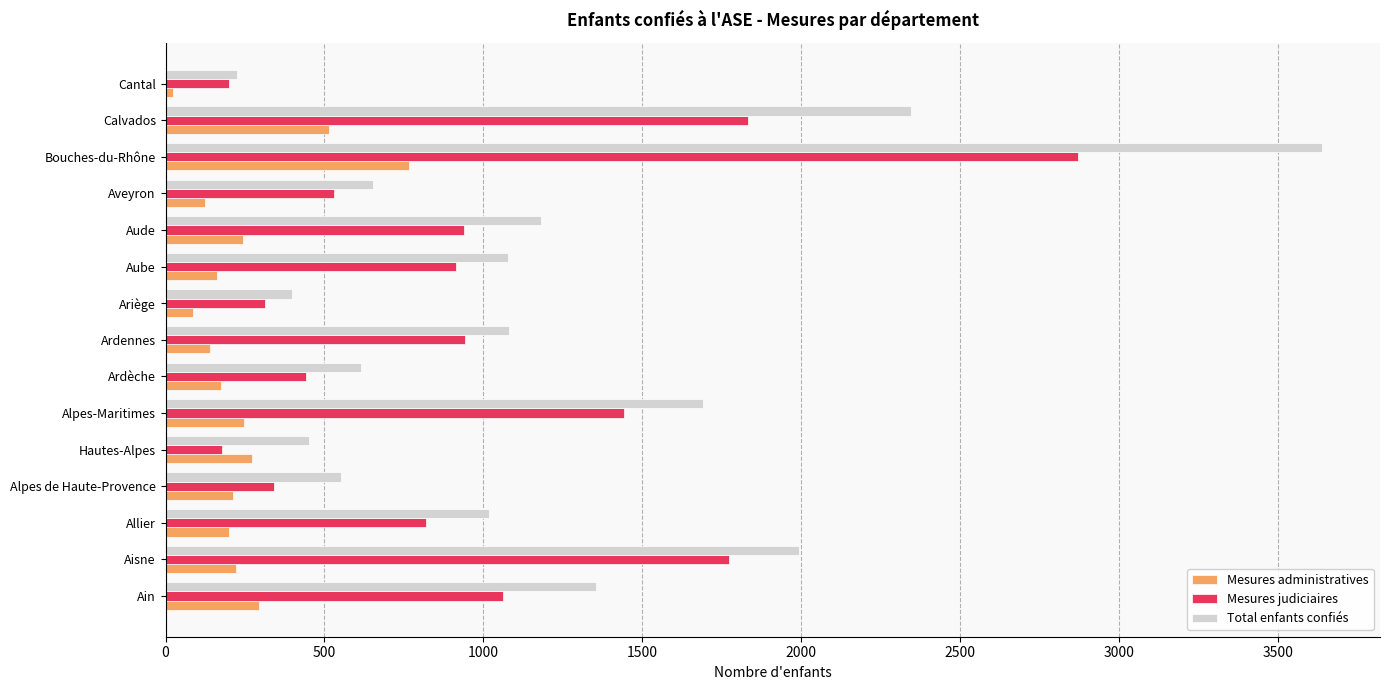

Where is Total enfants confiés nearest to the value 1932?

Aisne